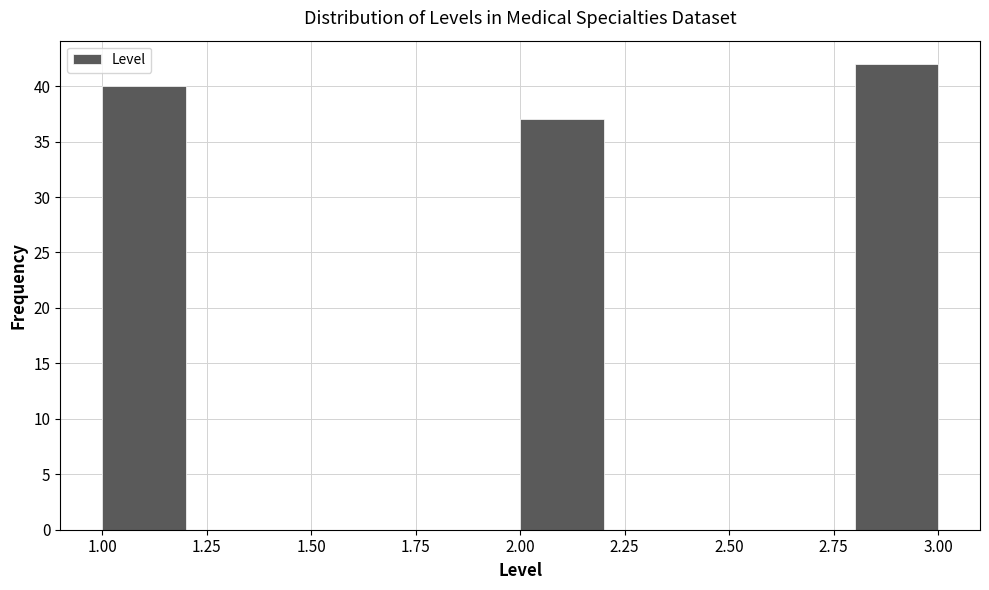

Over which range of the x-axis is the bar tallest?

2.8 to 3.0